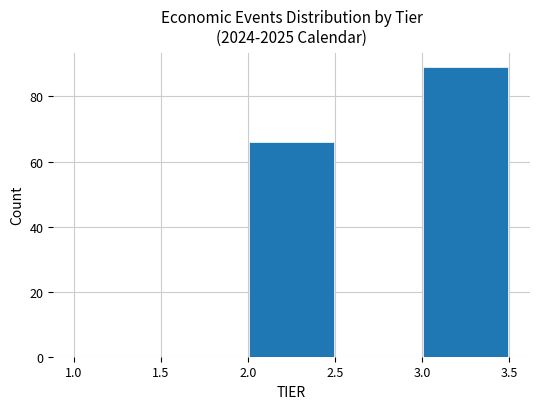

How tall is the bar that spans 3.0 to 3.5 on the x-axis? The values are not printed on the chart, so give them approximately, as read against the axis.

90